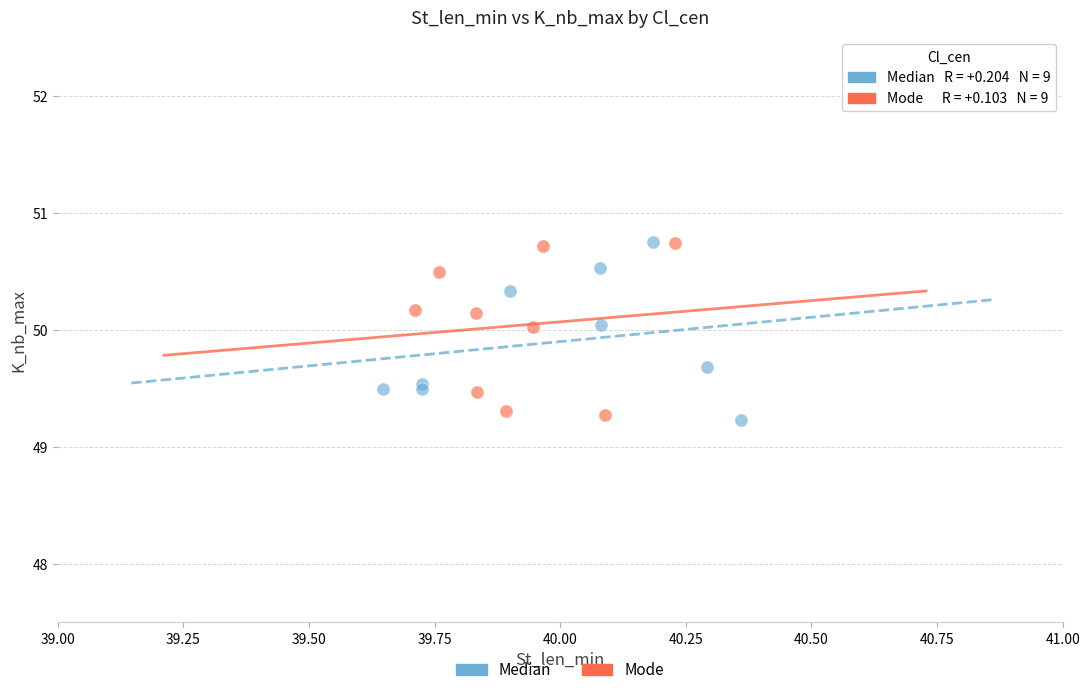

Which series reaches the minimum Y coordinate?

Median